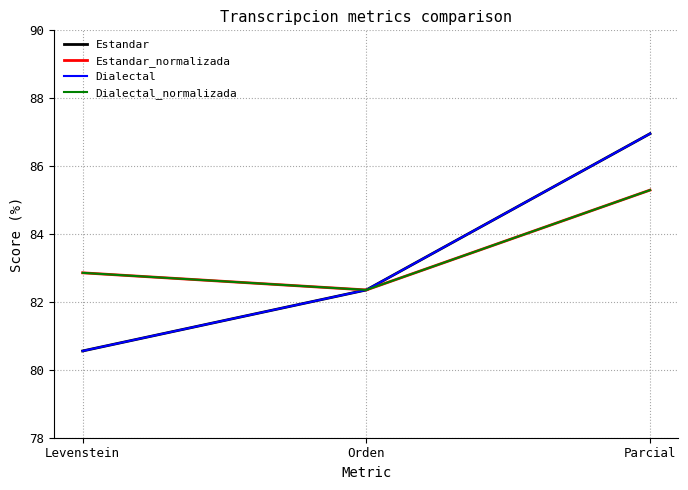

What is the smallest value displayed?

80.6